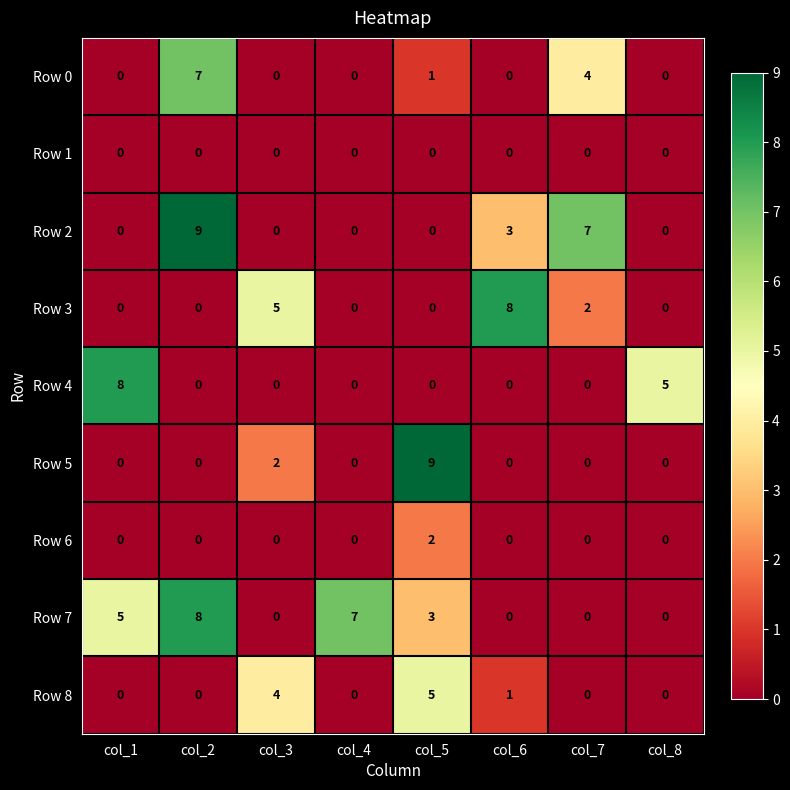

At which category is the sum across all series the highest?

col_2